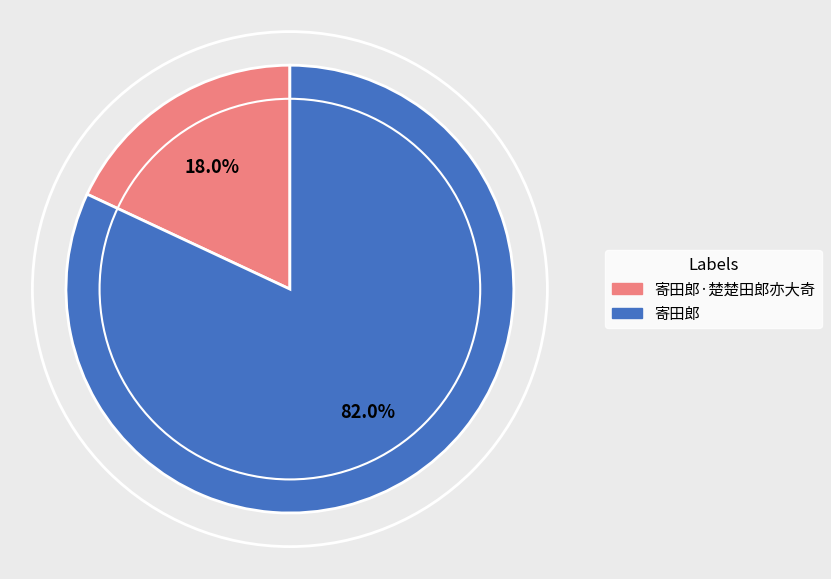

Combined, what portion of the pie is 寄田郎 and 寄田郎·楚楚田郎亦大奇?

100.0%